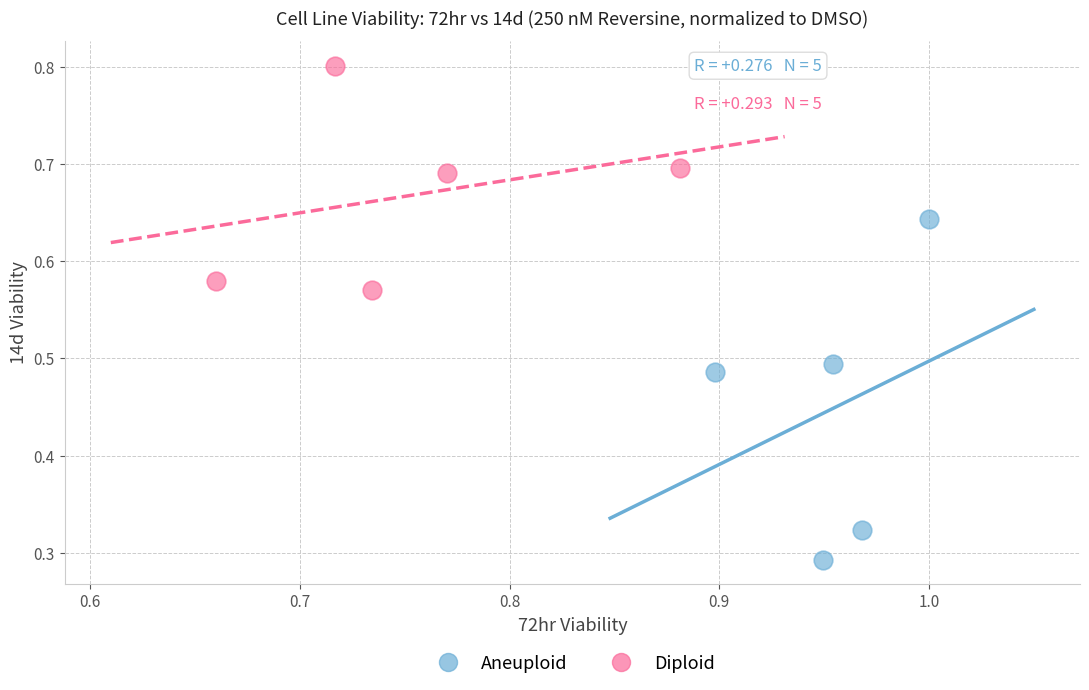

Which series contains the lowest Y value?

Aneuploid